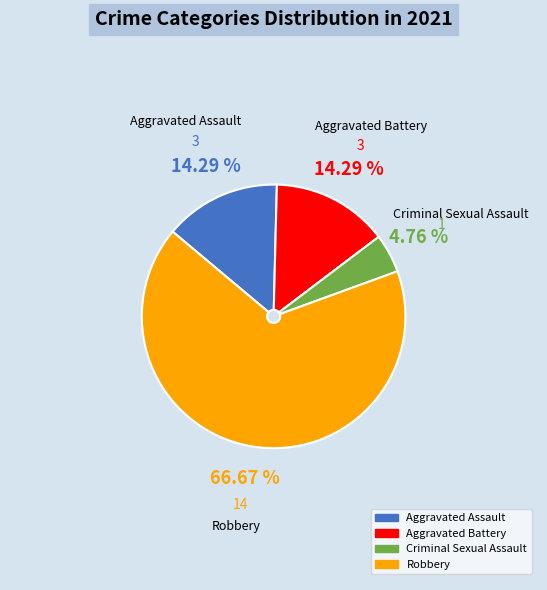

How many slices are in this pie chart?

4